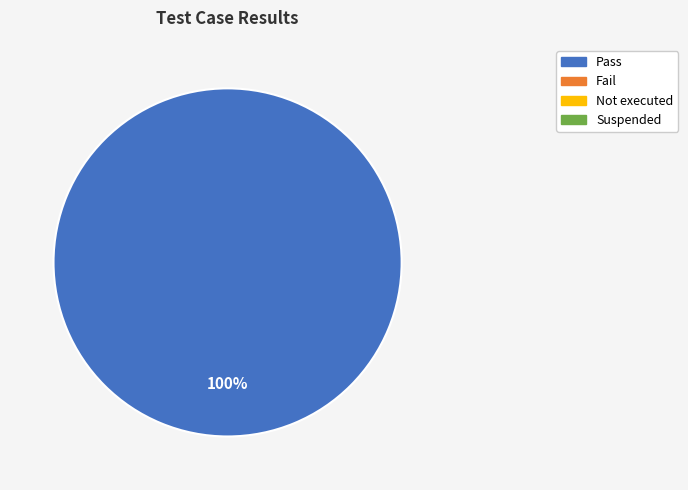

Is there any slice that represents more than half of the pie?

Yes